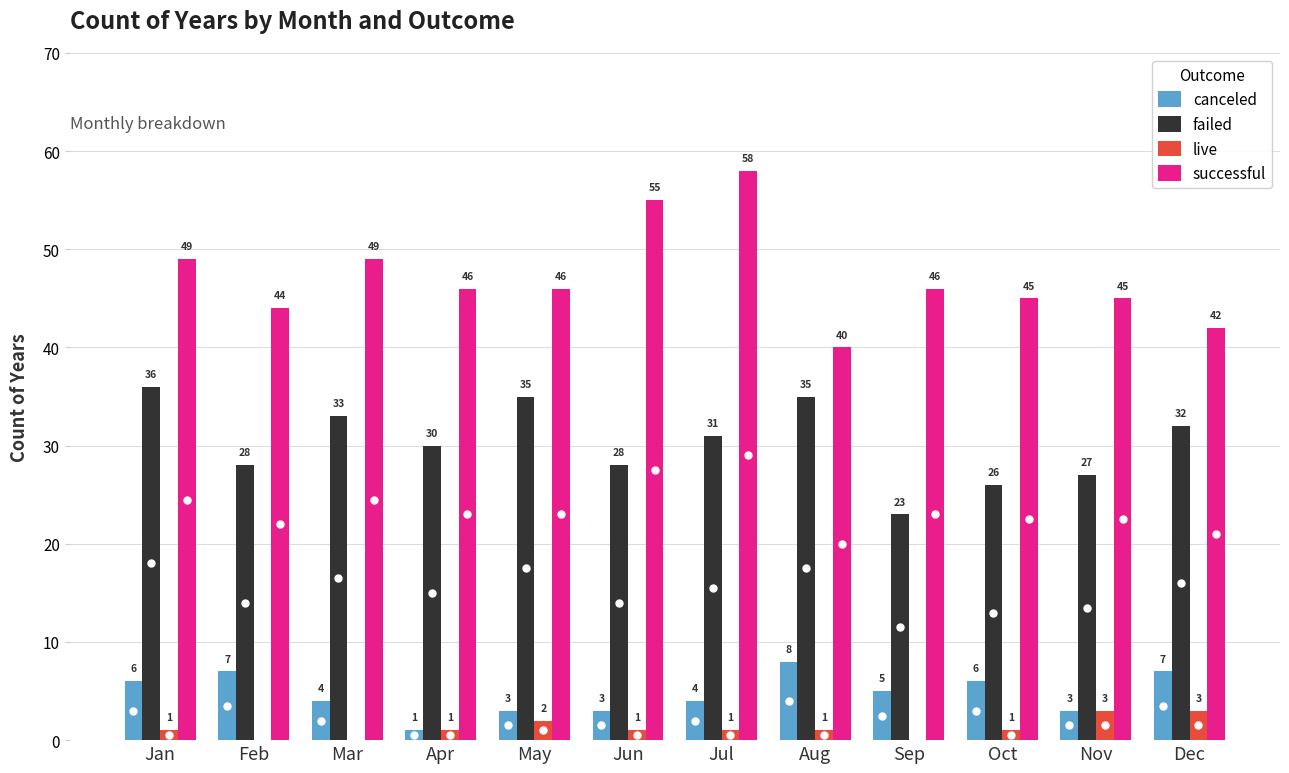

How many canceled values are between 3 and 7?

10